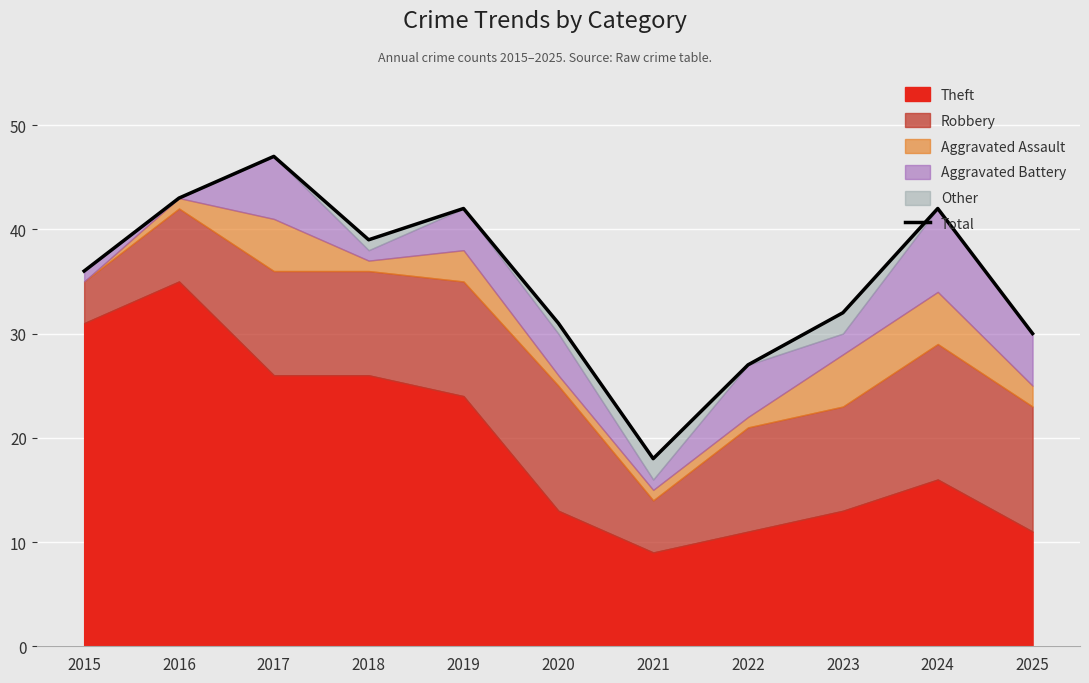

Reading left to right, list all the values displayed in this chart.

36	43	47	39	42	31	18	27	32	42	30